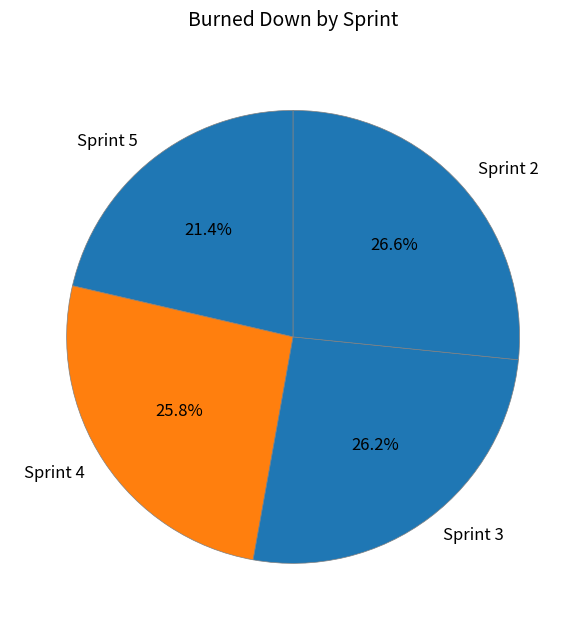

Which has a higher value, Sprint 4 or Sprint 2?

Sprint 2